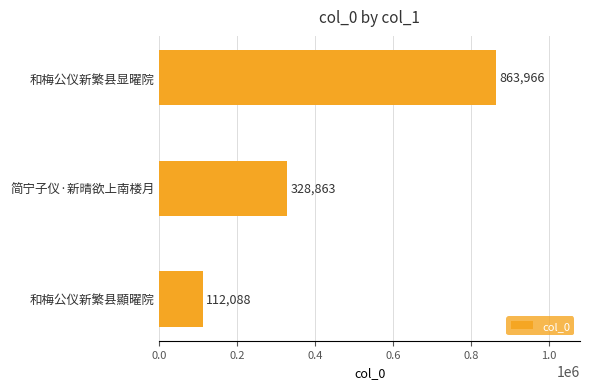

The chart shows a value of 217638 at 简宁子仪·新晴欲上南楼月. True or false?

False